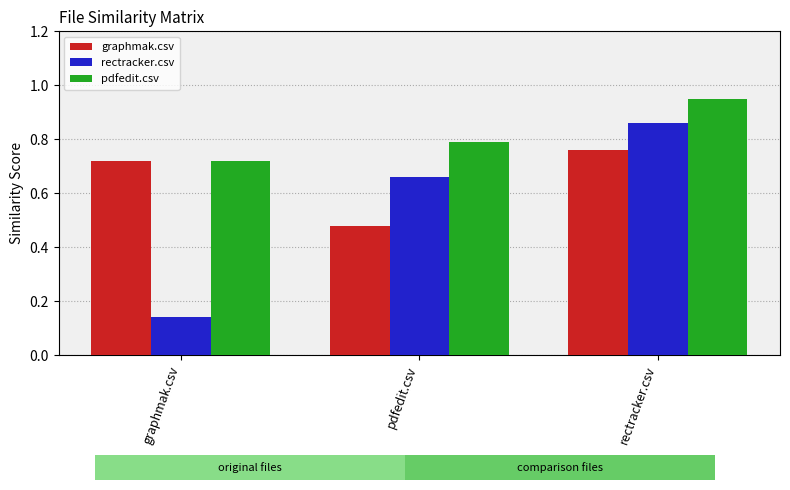

What is the sum of the rectracker.csv values at graphmak.csv and rectracker.csv?

1.0